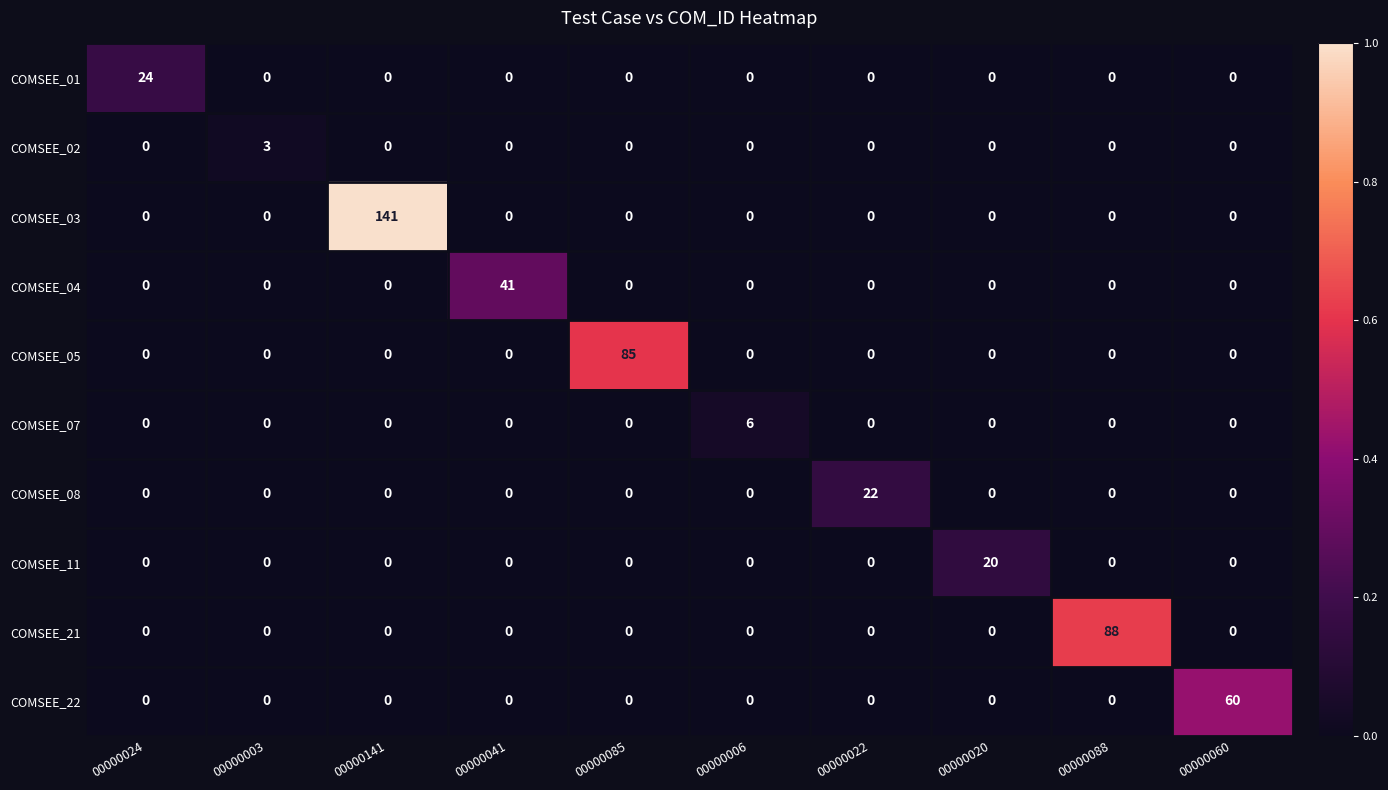

What is the difference between the COMSEE_05 values at 00000085 and 00000024?

85